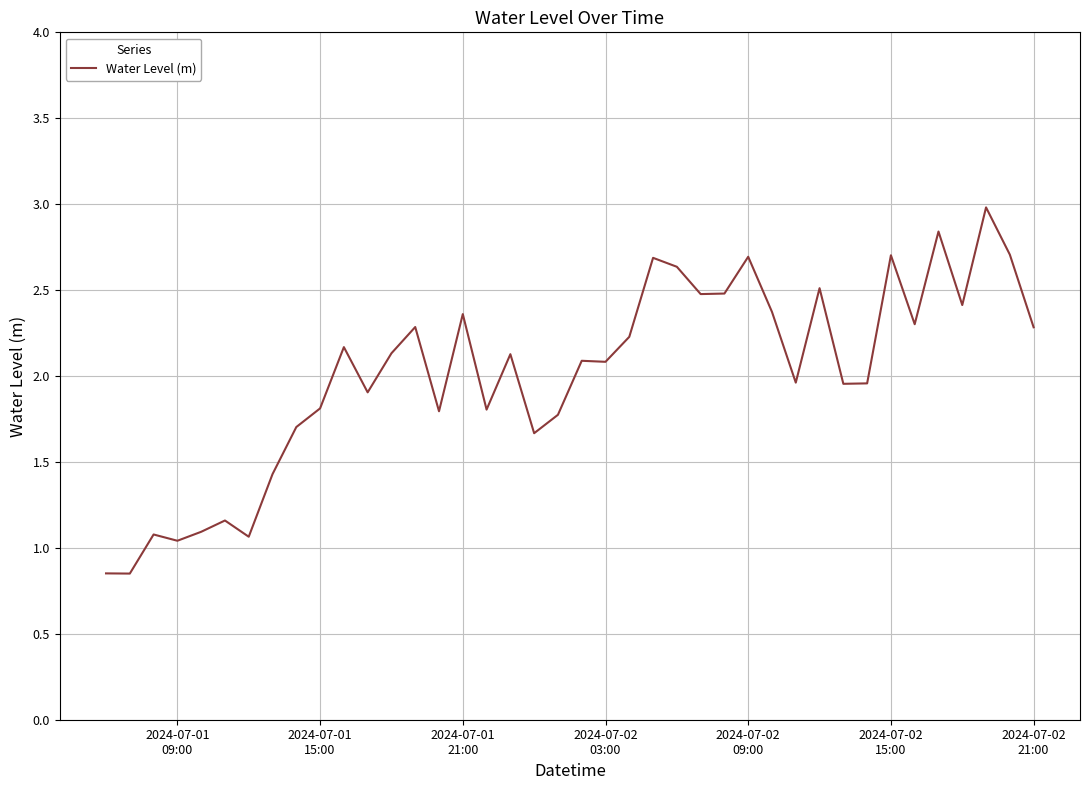

How many distinct data groups are displayed?

1